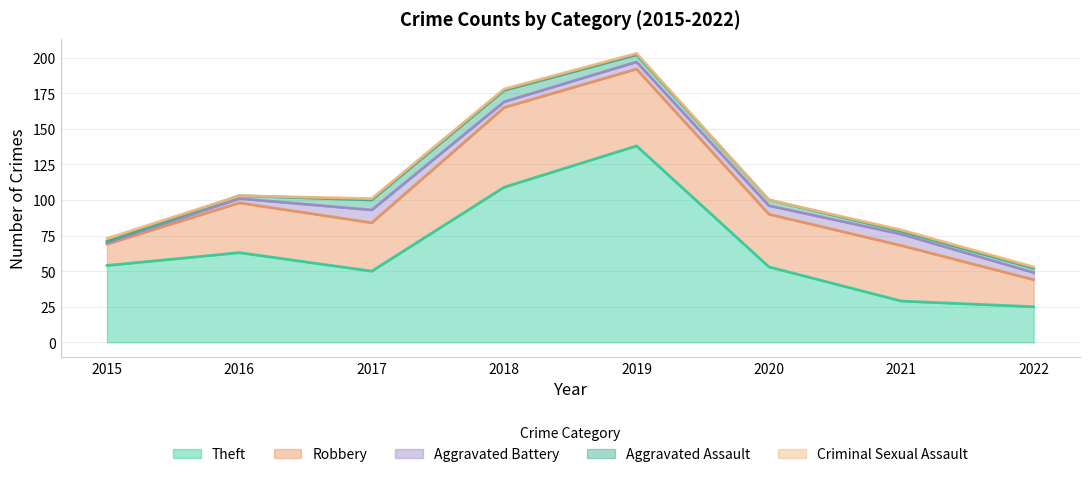

What is the spread (max minus min) of values at 2022?

24